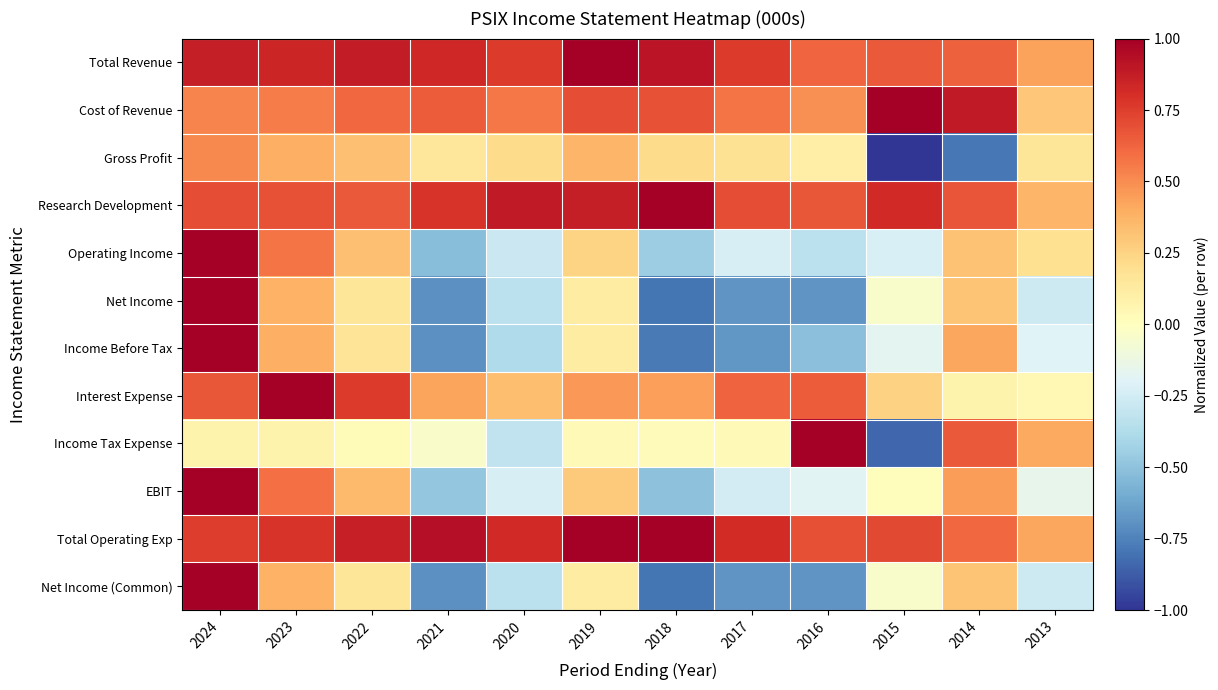

What is the minimum value shown in the chart?

-1.0